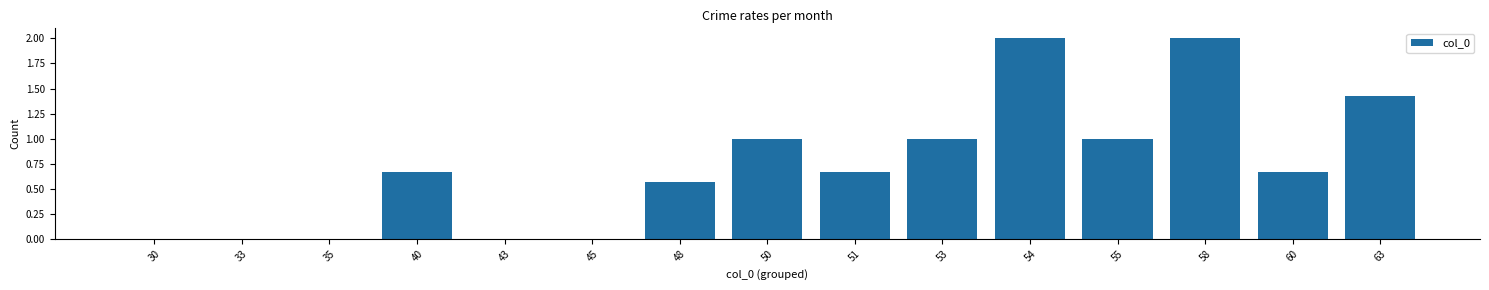

Which has a higher value, 58 or 48?

58